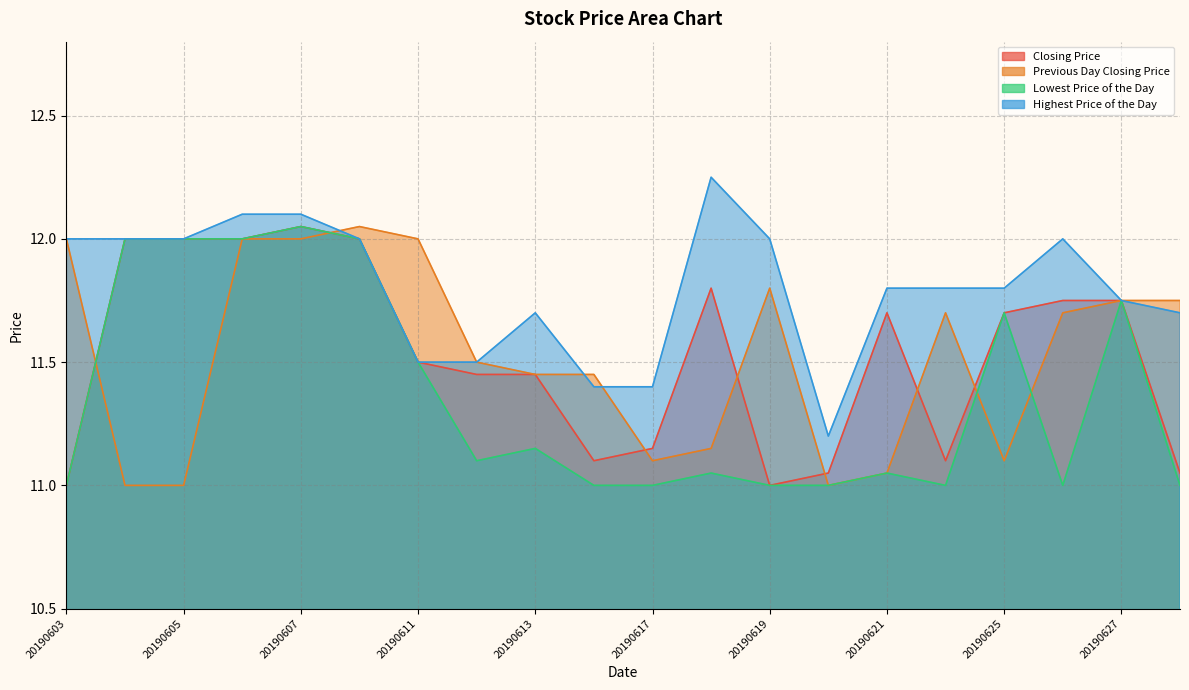

What is the sum of all Previous Day Closing Price values?

230.6